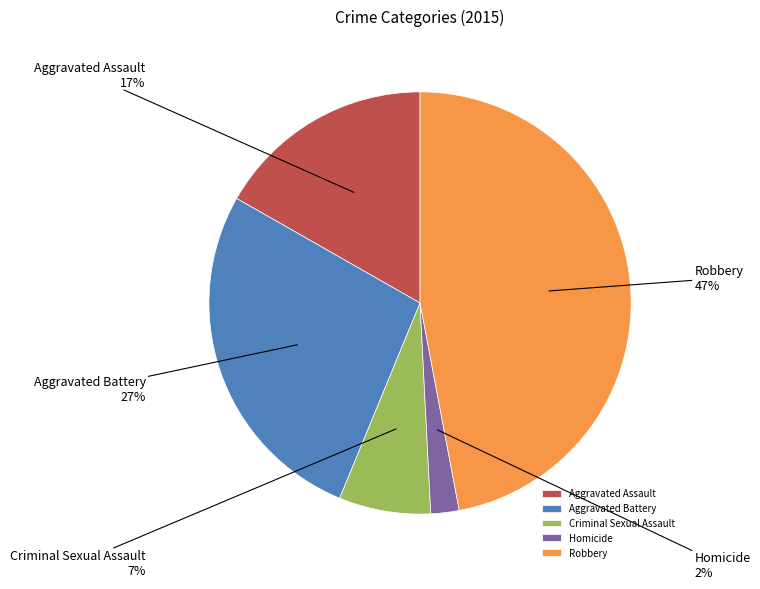

Which category has the biggest portion of the pie?

Robbery